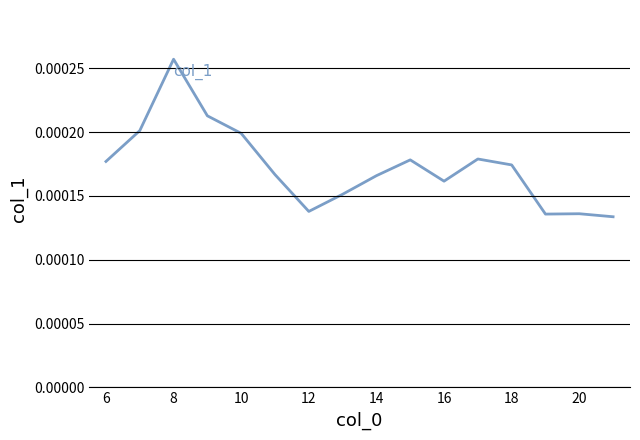

Does the chart have visible grid lines?

Yes